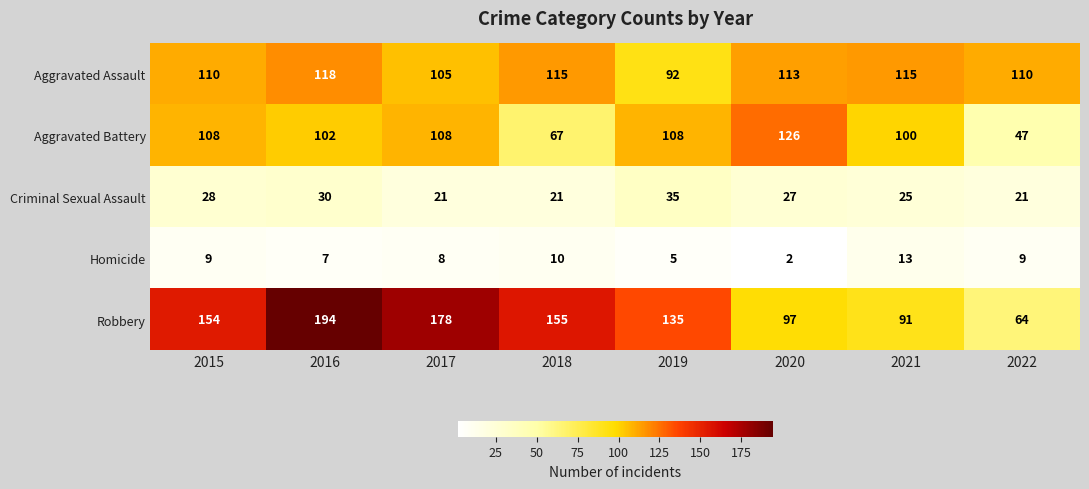

Rank the categories by Robbery value from lowest to highest.

2022, 2021, 2020, 2019, 2015, 2018, 2017, 2016